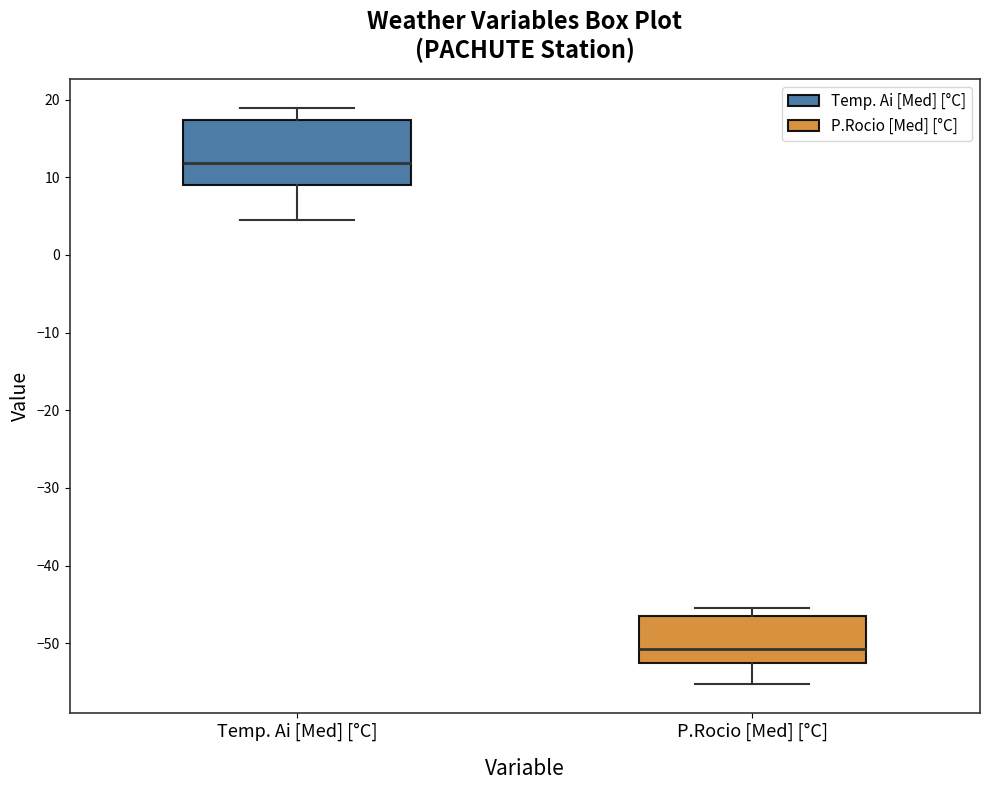

Reading left to right, read every box against the y-axis: the position of its median line, the range the box covers, and the ends of its whiskers. The values are not printed on the chart, so give them approximately, as read against the axis.

Temp. Ai [Med] [°C]: median 12, box 9 to 17, whiskers 4 to 19
P.Rocio [Med] [°C]: median -51, box -53 to -47, whiskers -55 to -45